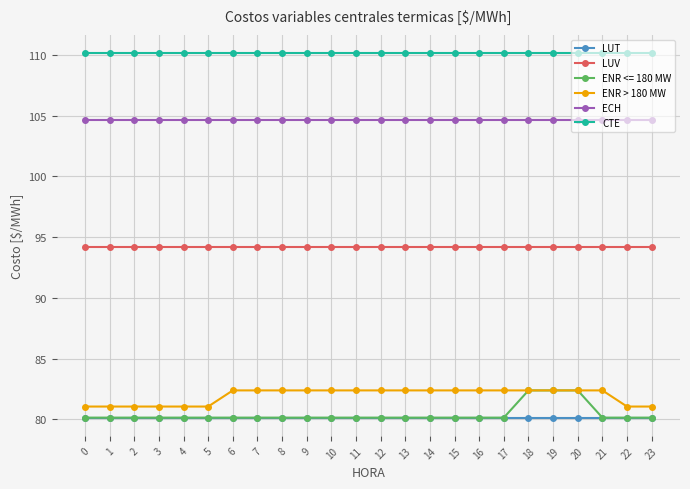

The ECH series shows 23.6 at 6. True or false?

False